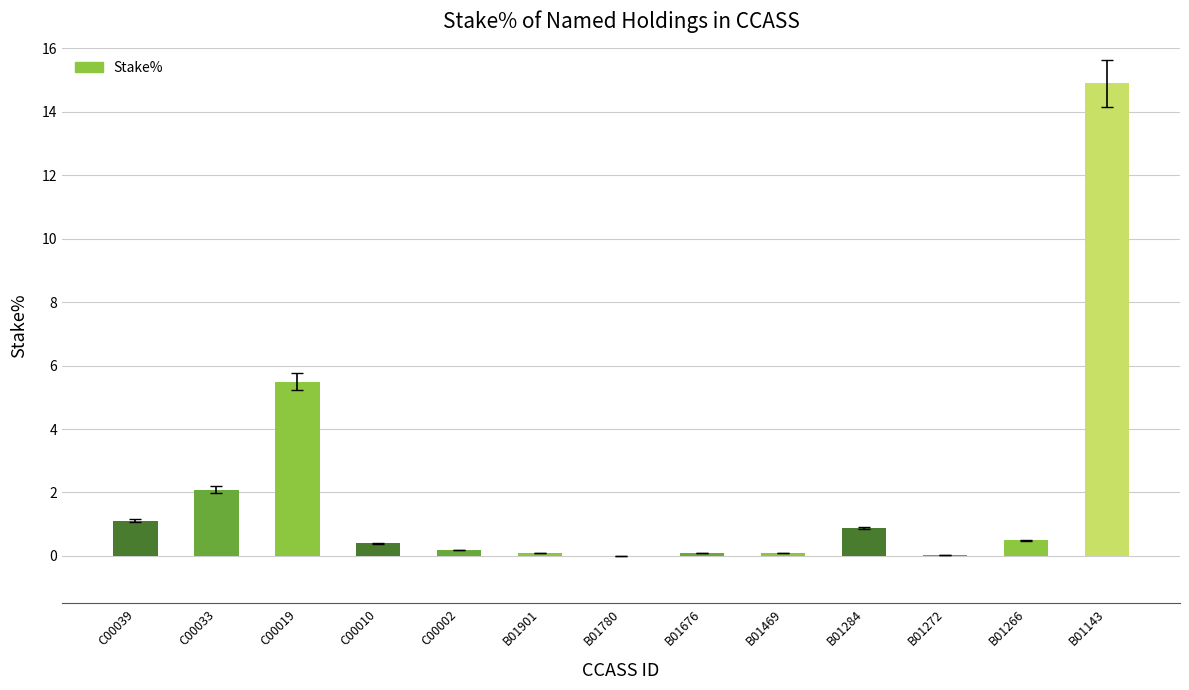

Is it true that the value at B01284 is 0.9?

True